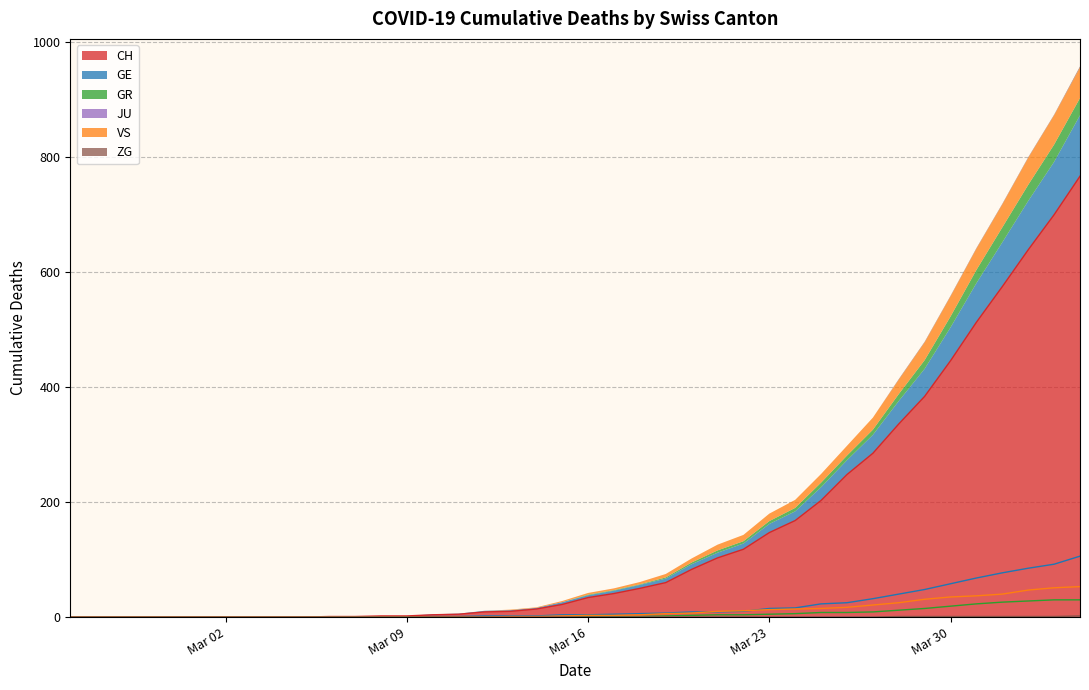

True or false: CH and GR cross at least once.

False